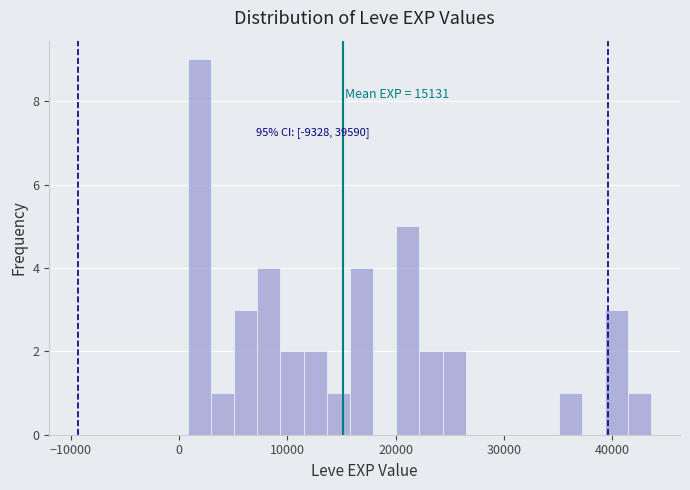

Read against the x-axis, roughly where is the centre of the tallest bar?

2000